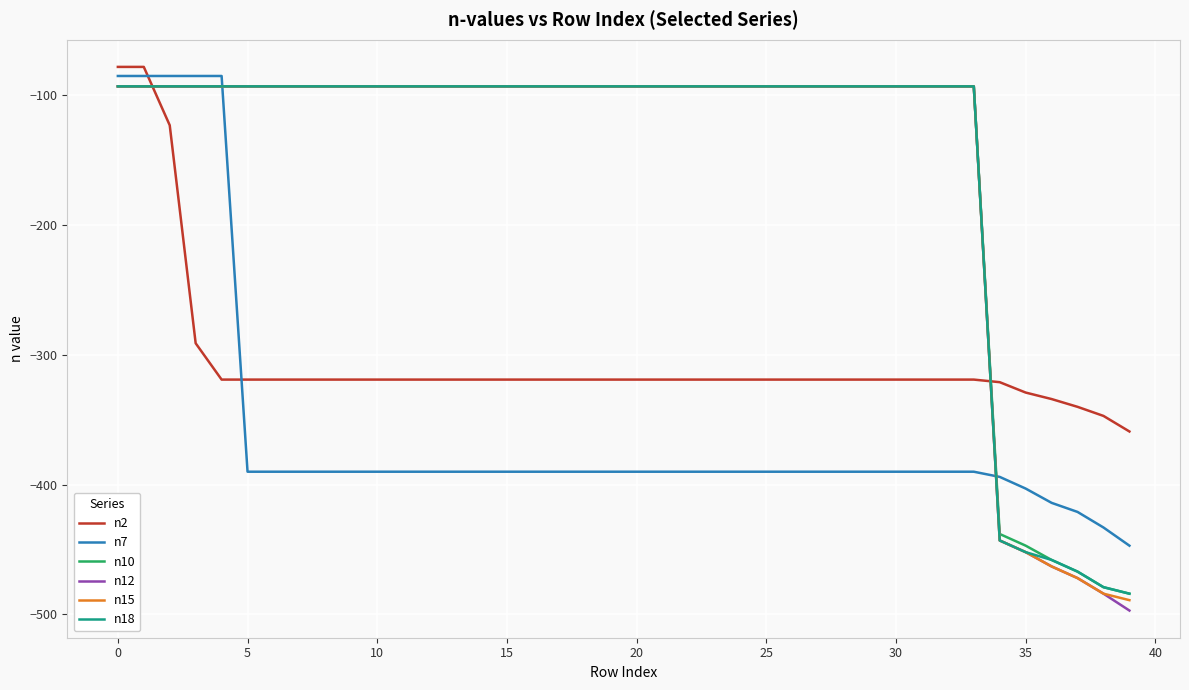

What is the highest value of the n2 series?

-78